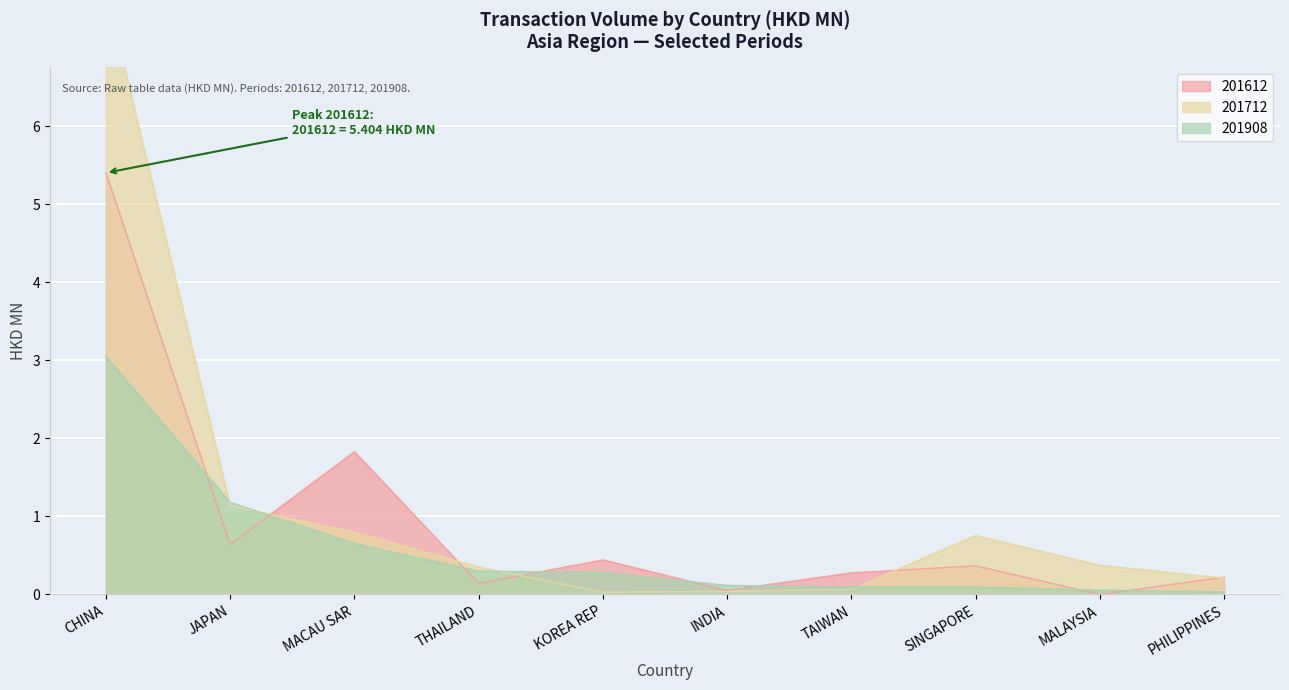

True or false: 201612 has more than 0 interior local peaks.

True